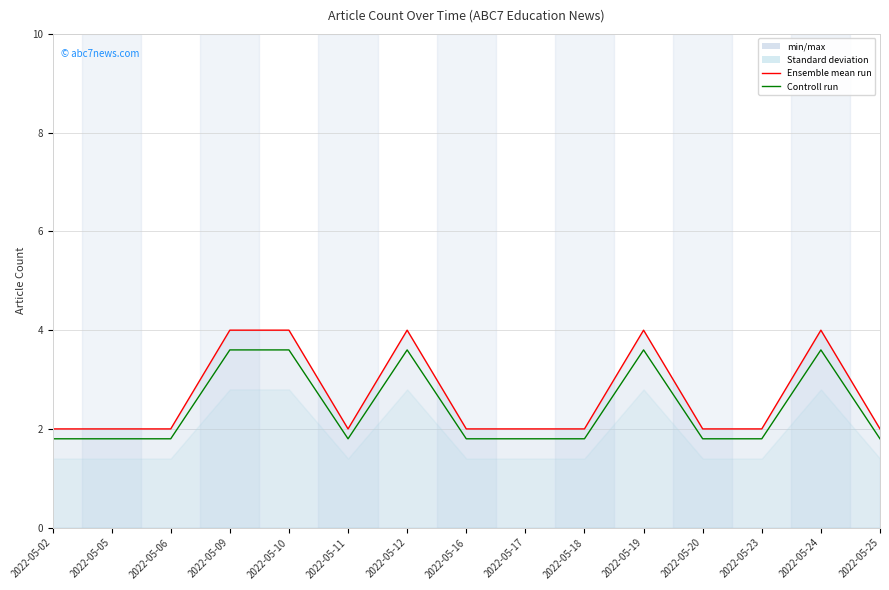

At how many categories does at least one series exceed 3?

5